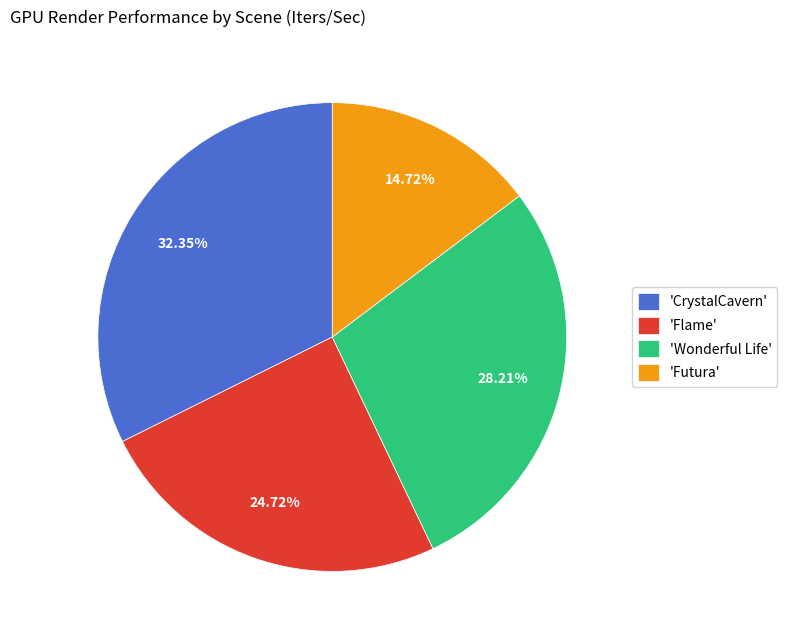

What is the ratio of the value at 'CrystalCavern' to the value at 'Futura'?

2.2